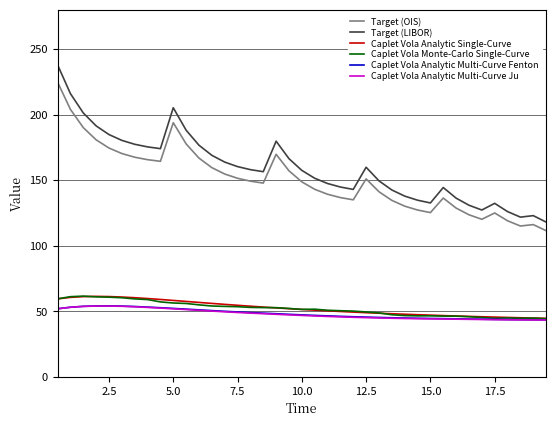

What is the difference between the second highest and minimum values in the Target (OIS) series?

92.5